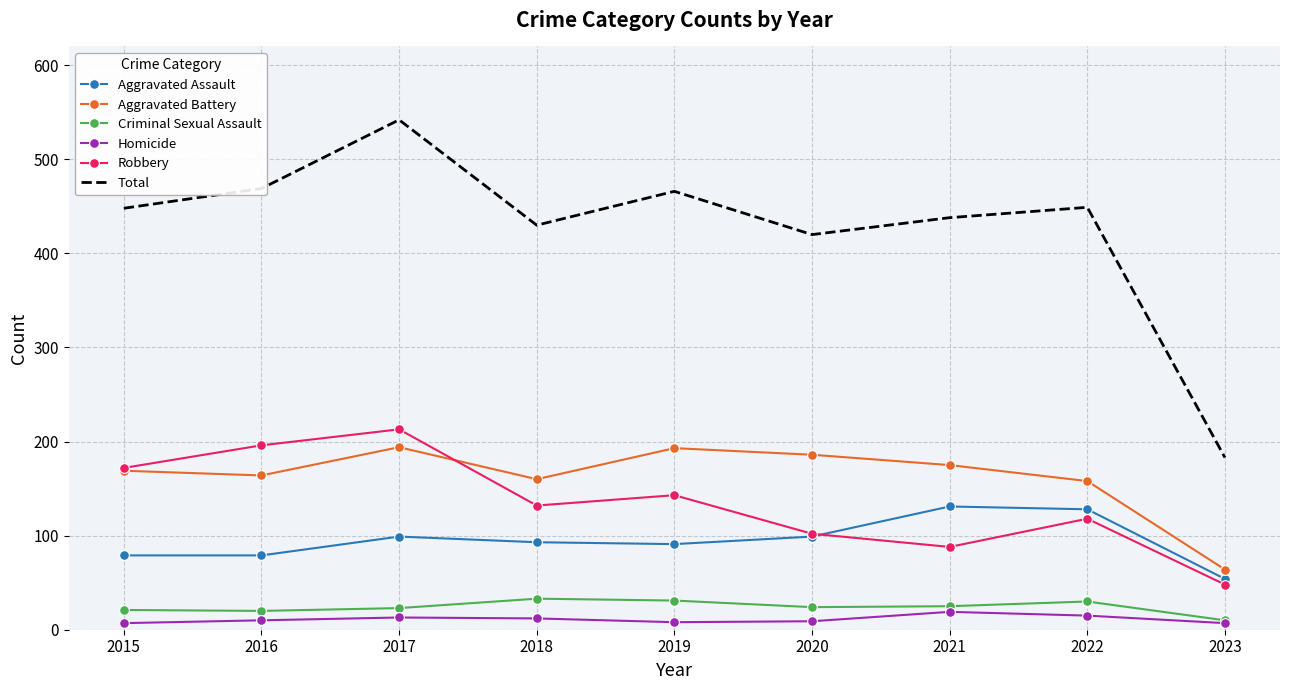

What is the sum of the Robbery values at 2019 and 2016?

339